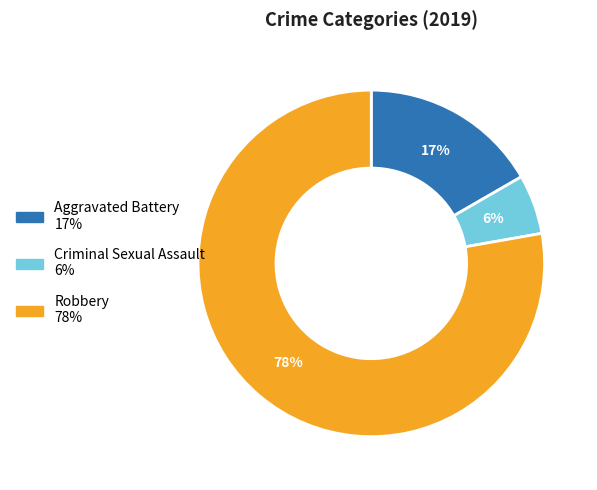

How many slices are in this pie chart?

3